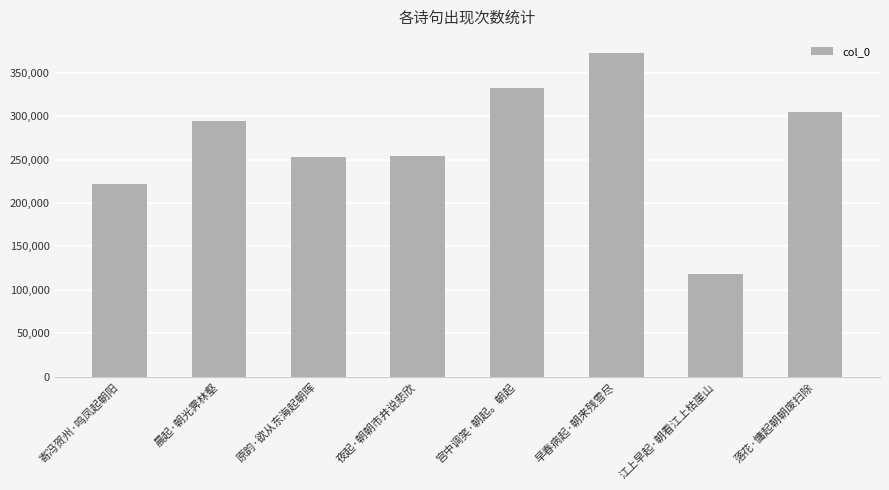

How many data points are less than 294314?

4